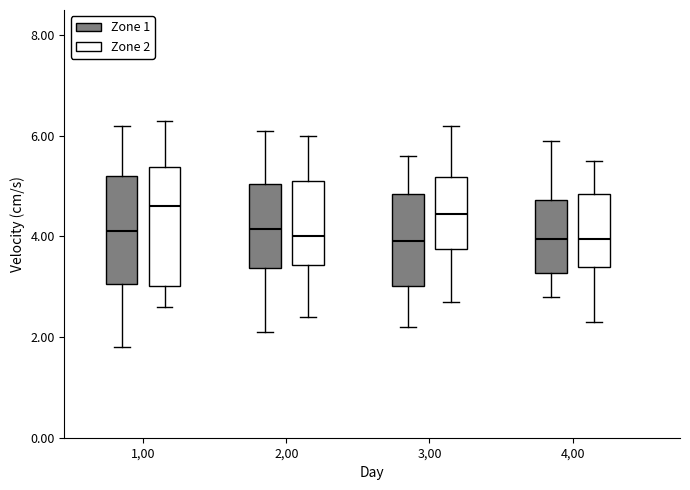

Where does the lower whisker of the box for 2,00 (Zone 2) end on the y-axis? The values are not printed on the chart, so give them approximately, as read against the axis.

2.4